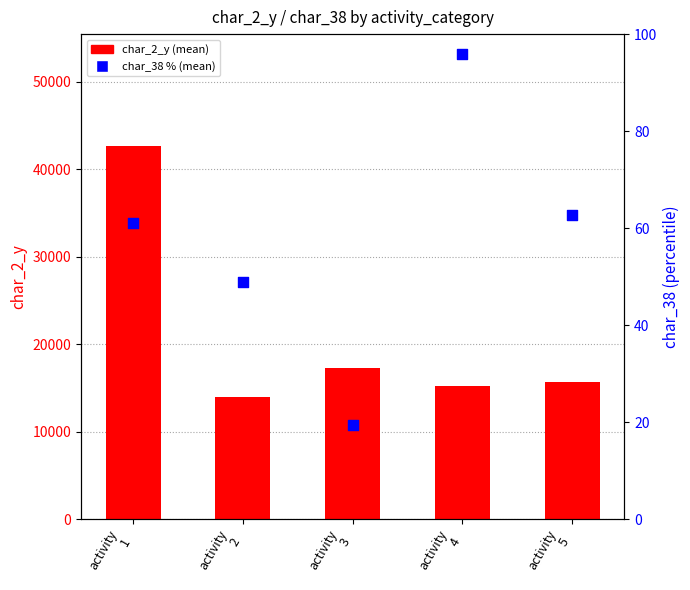

Which series has the largest total across all categories?

char_2_y (mean)